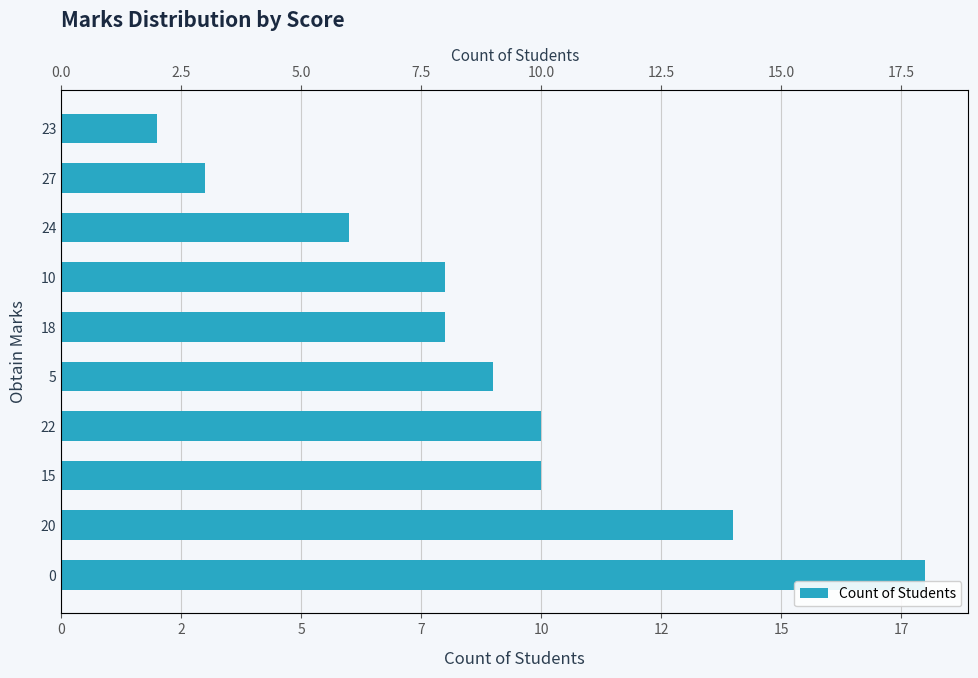

What is the smallest value displayed?

2